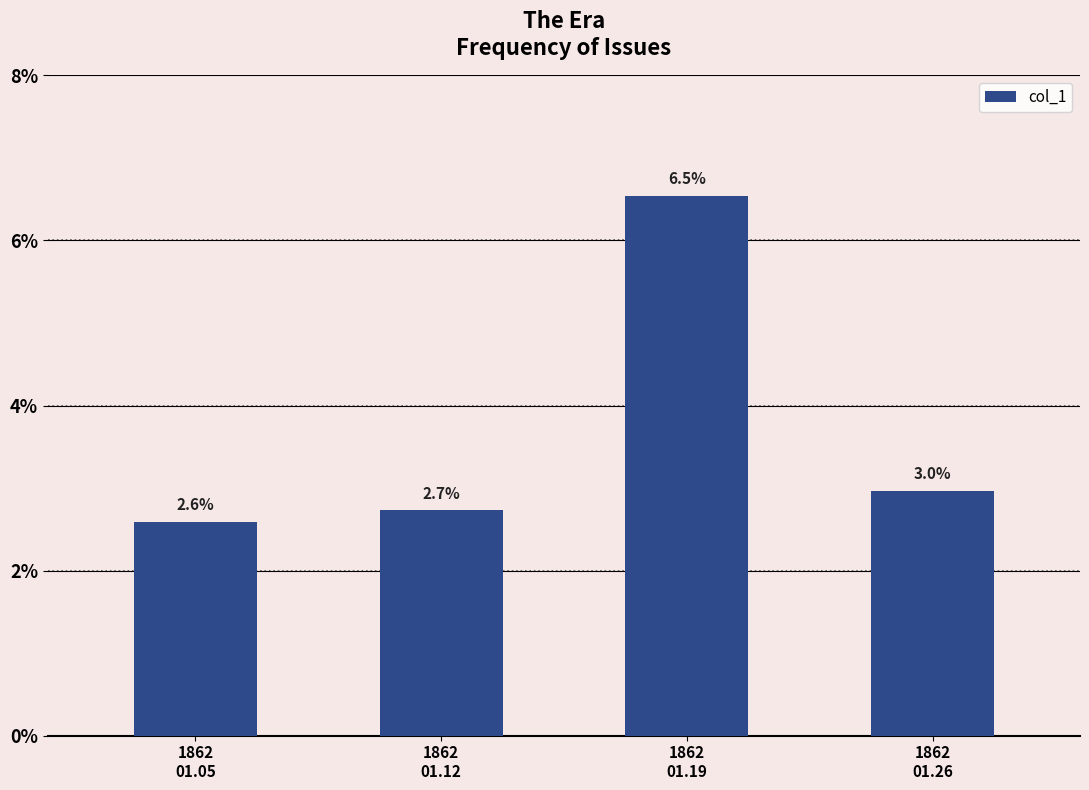

At which label is the value closest to 0?

1862
01.05